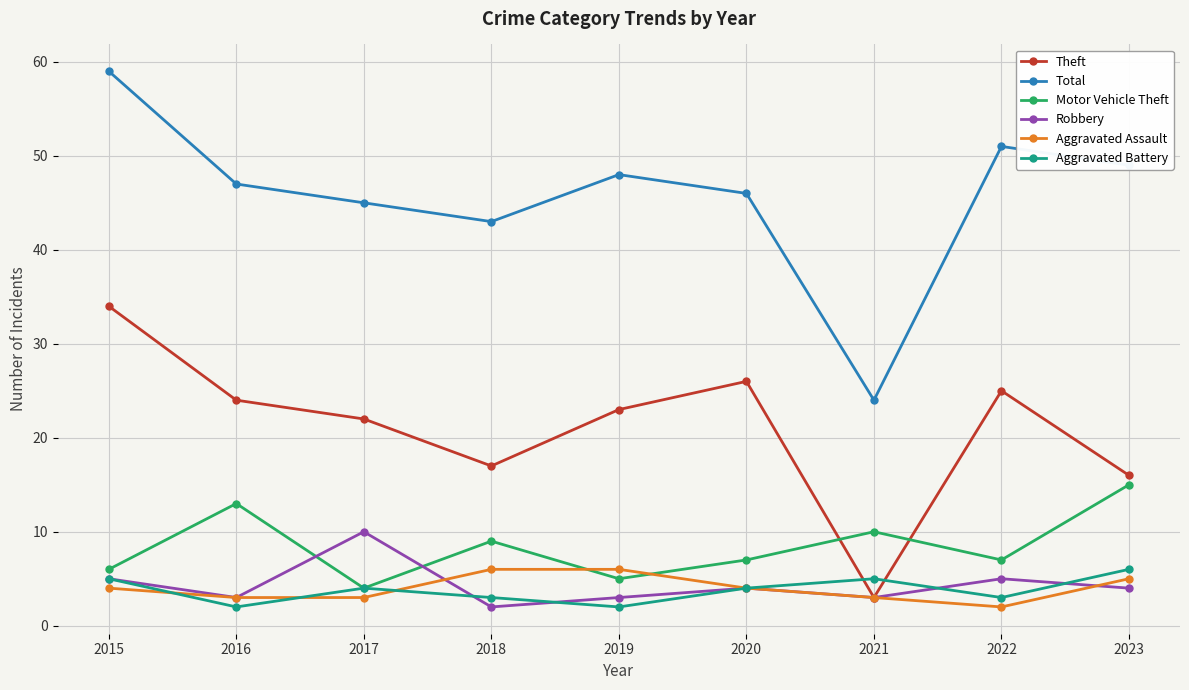

True or false: Total and Theft cross at least once.

False